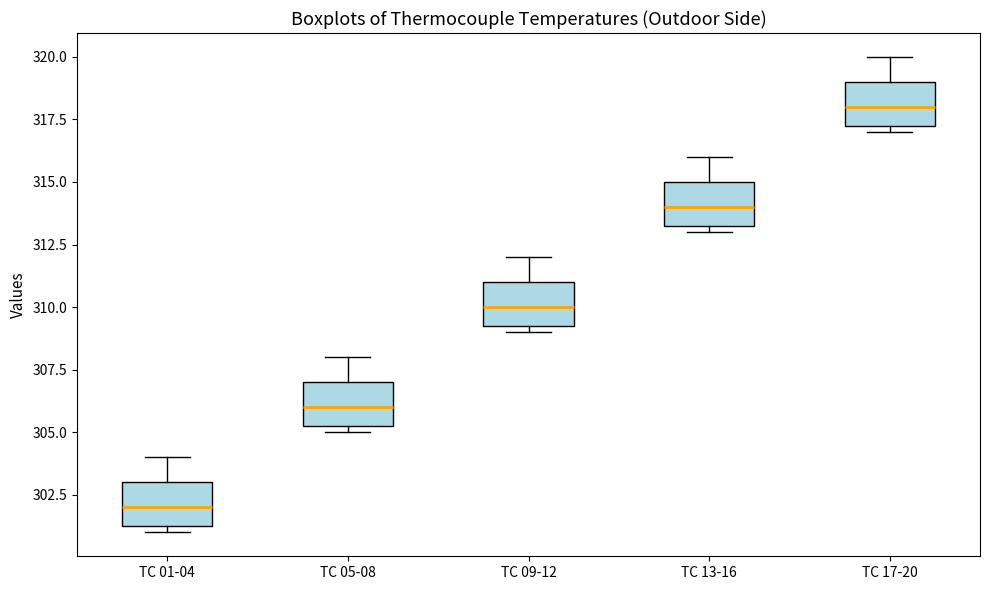

Reading left to right, read every box against the y-axis: the position of its median line, the range the box covers, and the ends of its whiskers. The values are not printed on the chart, so give them approximately, as read against the axis.

TC 01-04: median 302.0, box 301.5 to 303.0, whiskers 301.0 to 304.0
TC 05-08: median 306.0, box 305.5 to 307.0, whiskers 305.0 to 308.0
TC 09-12: median 310.0, box 309.5 to 311.0, whiskers 309.0 to 312.0
TC 13-16: median 314.0, box 313.5 to 315.0, whiskers 313.0 to 316.0
TC 17-20: median 318.0, box 317.5 to 319.0, whiskers 317.0 to 320.0